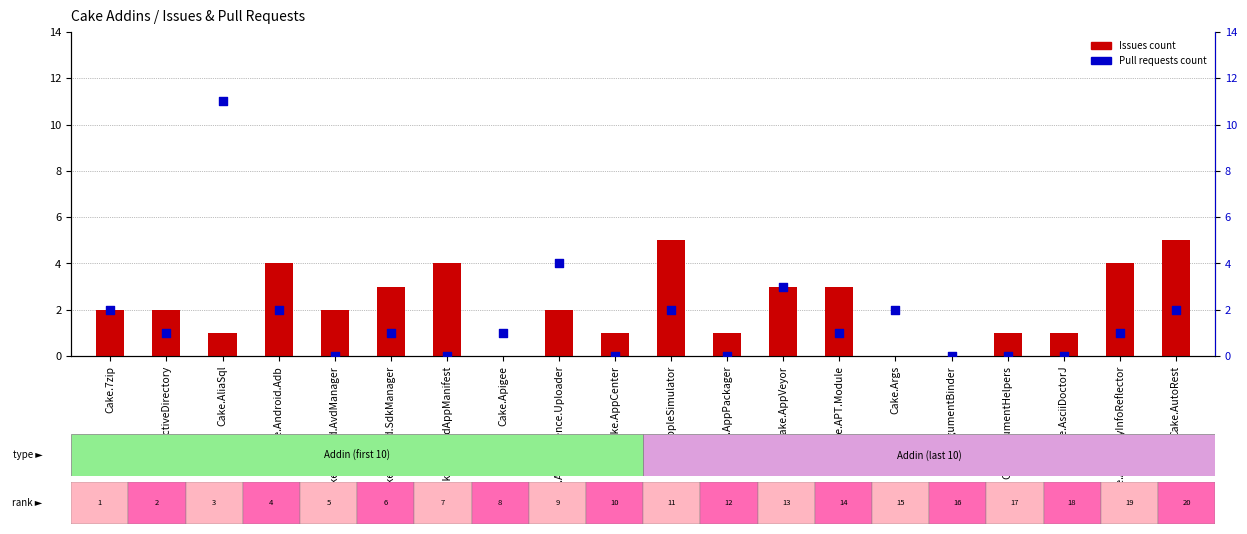

At how many categories does at least one series exceed 9?

1